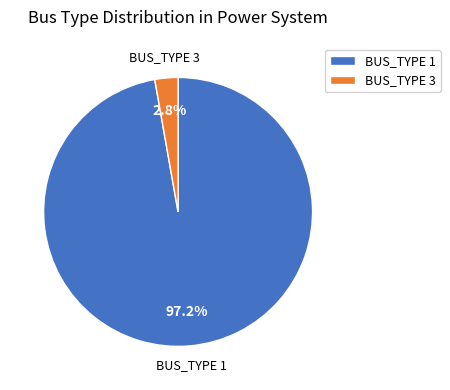

Combined, do BUS_TYPE 3 and BUS_TYPE 1 account for over 50%?

Yes